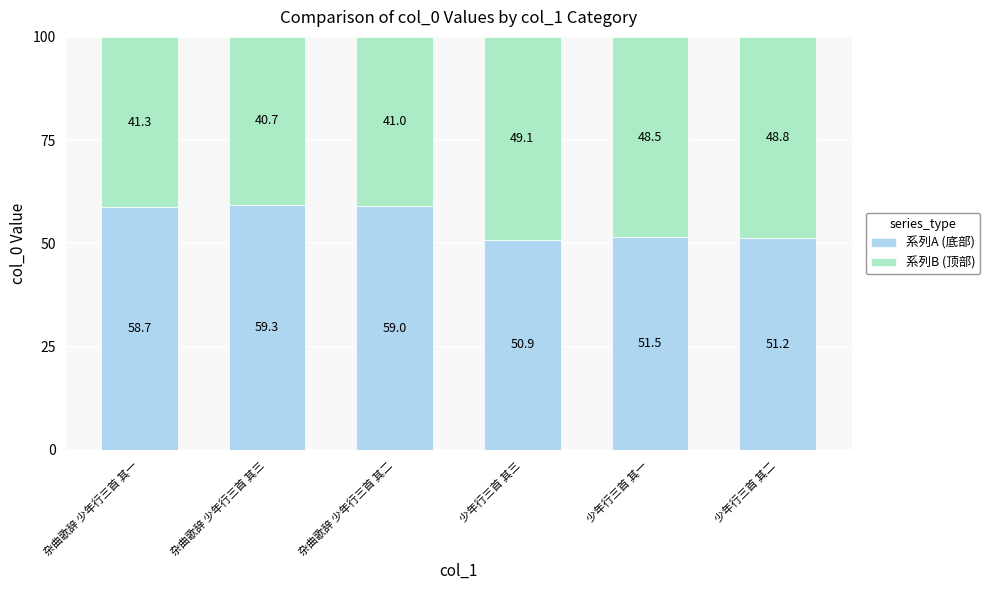

The 系列A (底部) series shows 72.7 at 少年行三首 其二. True or false?

False